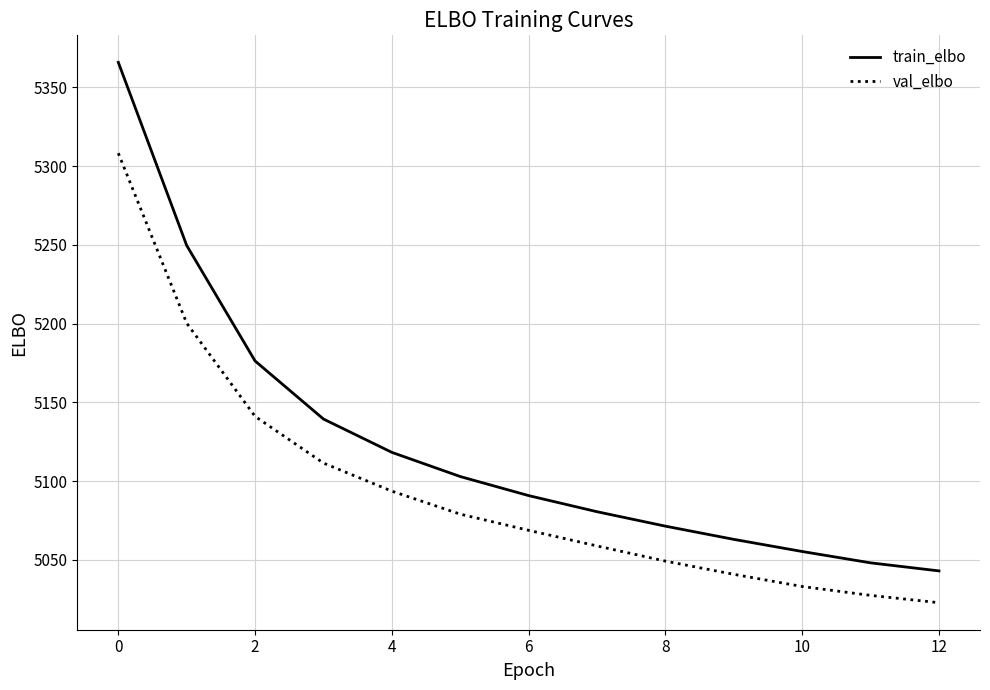

List the series in order of their overall mean, highest first.

train_elbo, val_elbo